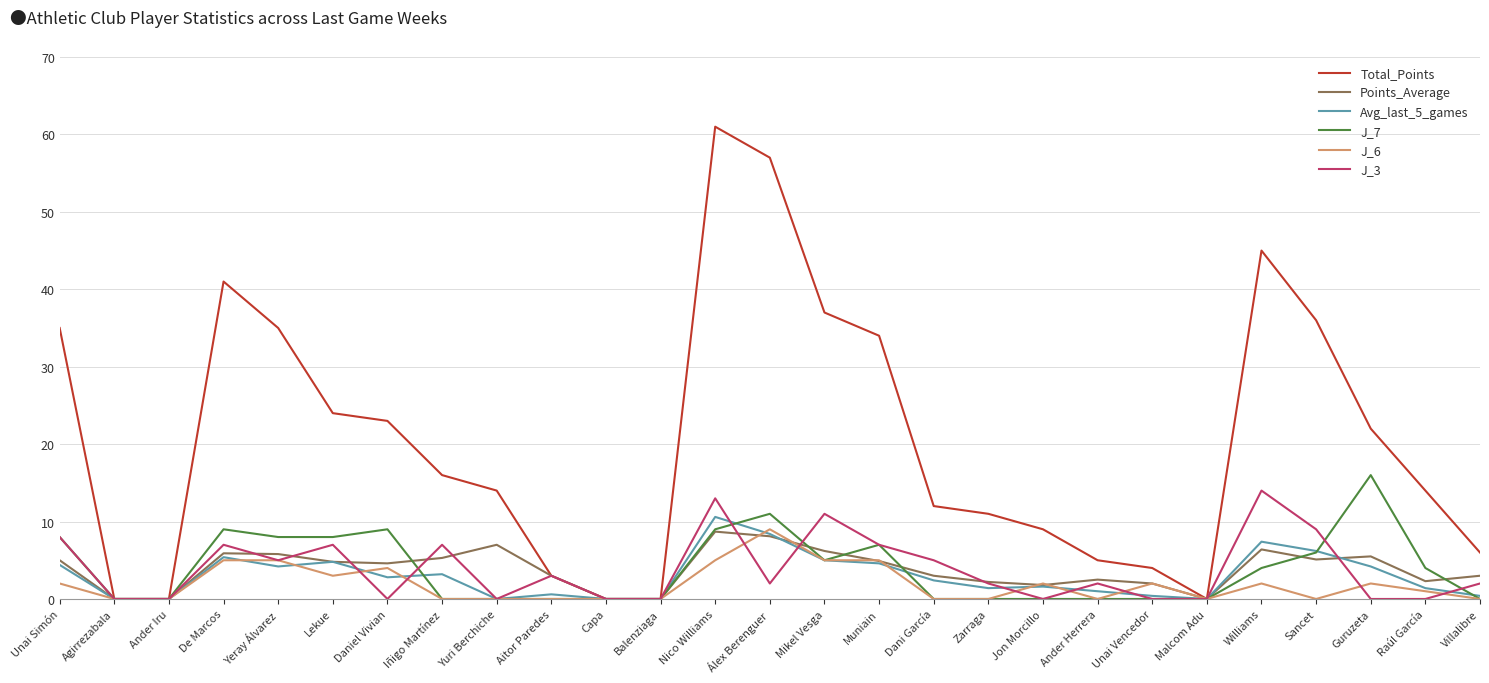

Which series has the widest spread of values?

Total_Points